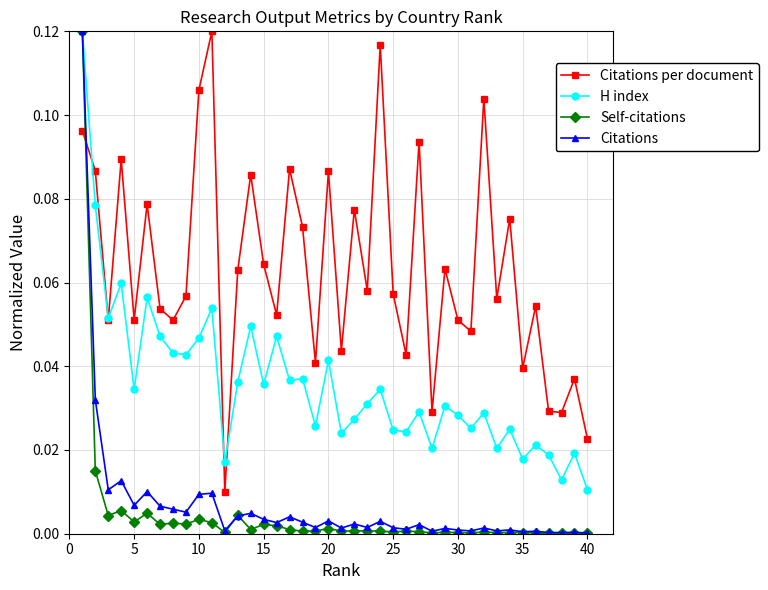

True or false: Citations and Citations per document cross at least once.

True